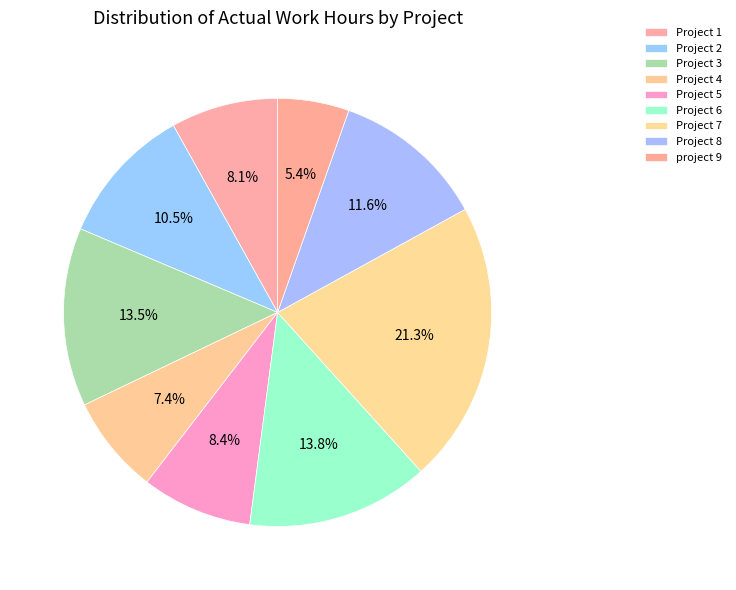

Rank the categories by value from lowest to highest.

project 9, Project 4, Project 1, Project 5, Project 2, Project 8, Project 3, Project 6, Project 7